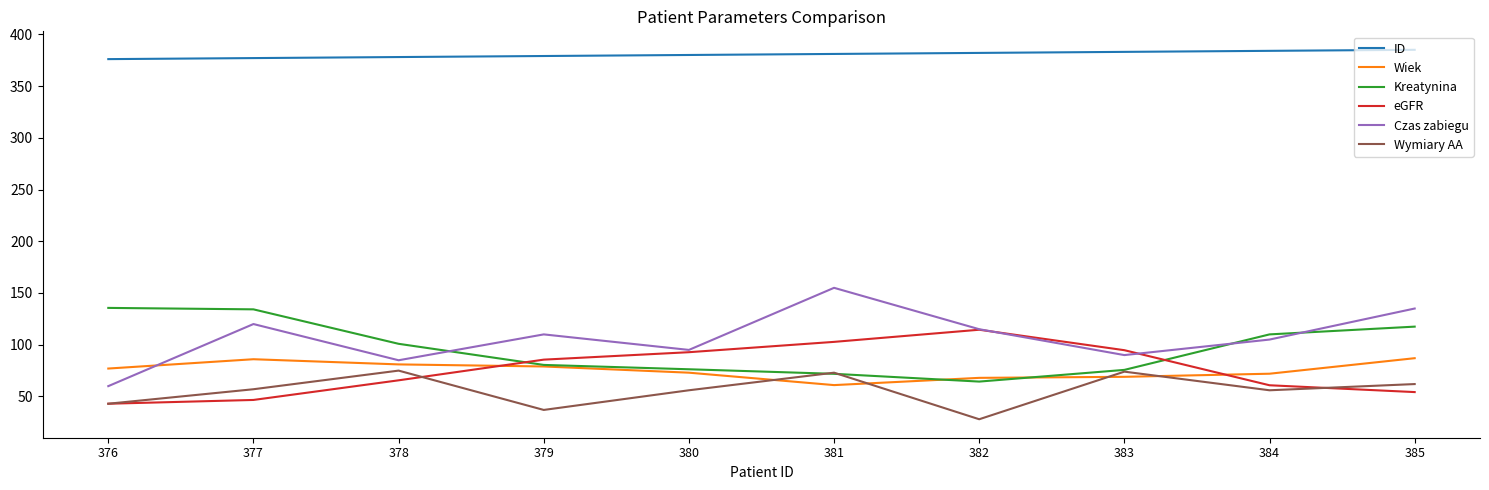

The eGFR series shows 43.0 at 376. True or false?

True